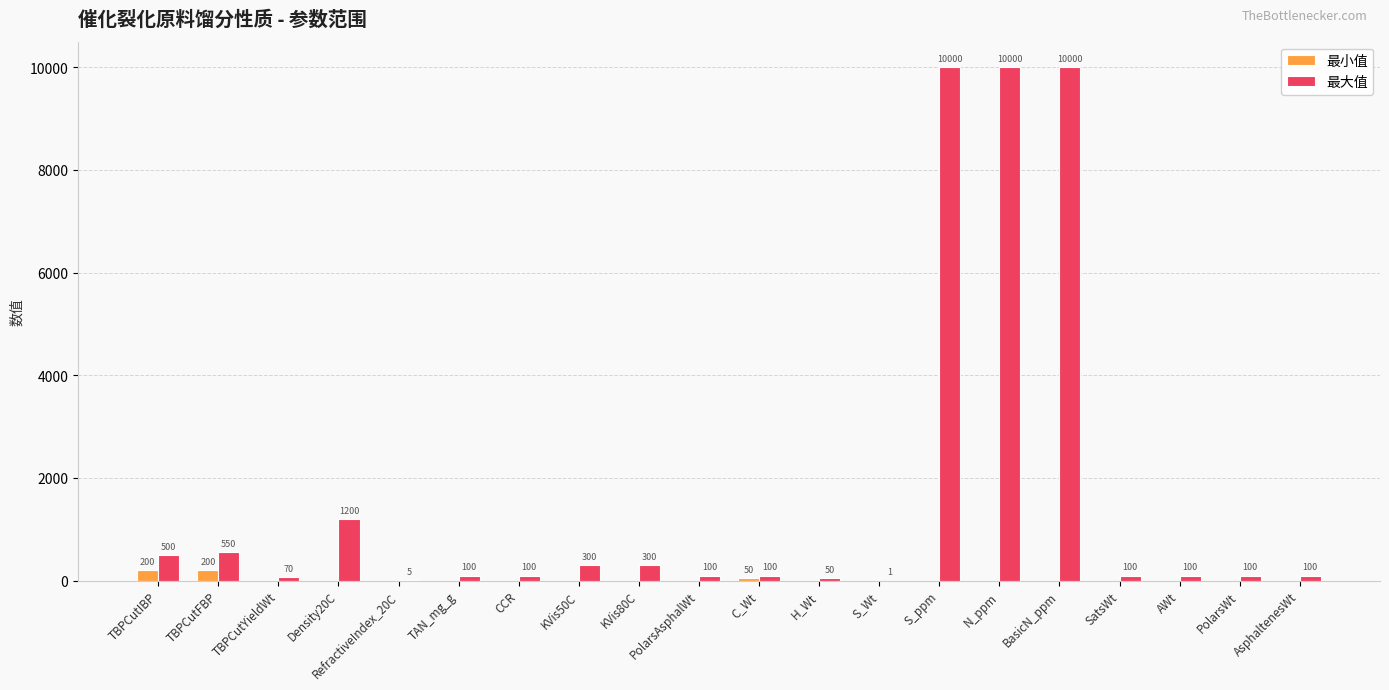

Where is 最大值 nearest to the value 5000?

Density20C